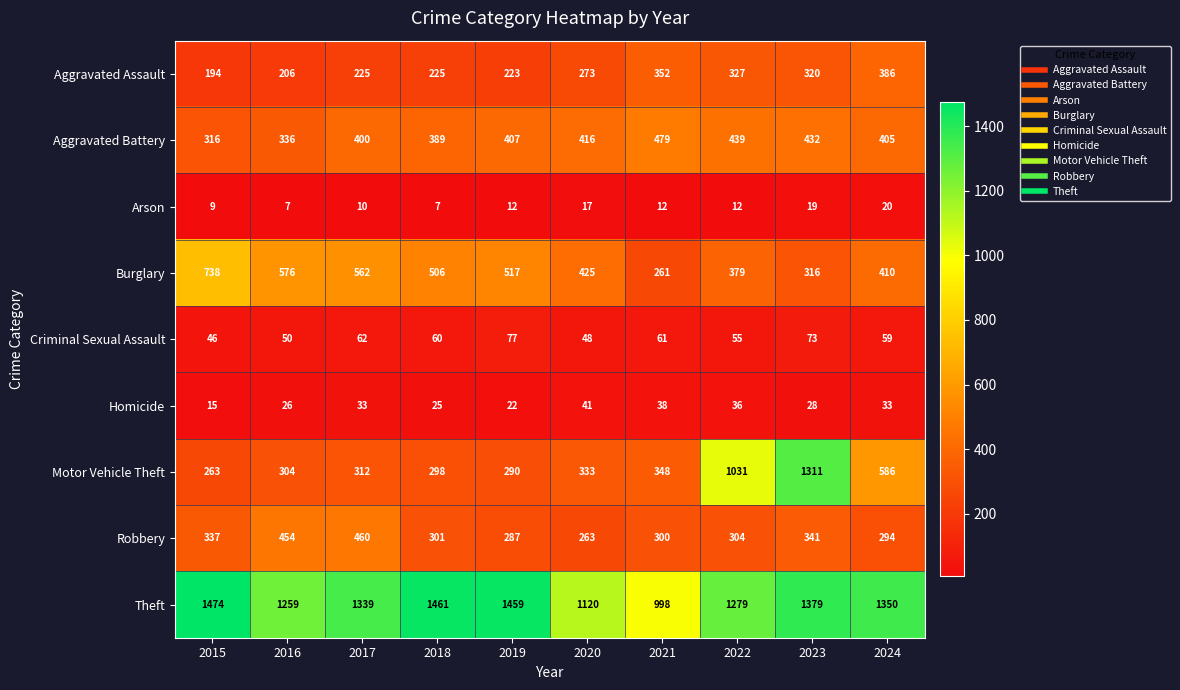

What value does the Homicide series have at 2016, to the nearest 10?

30